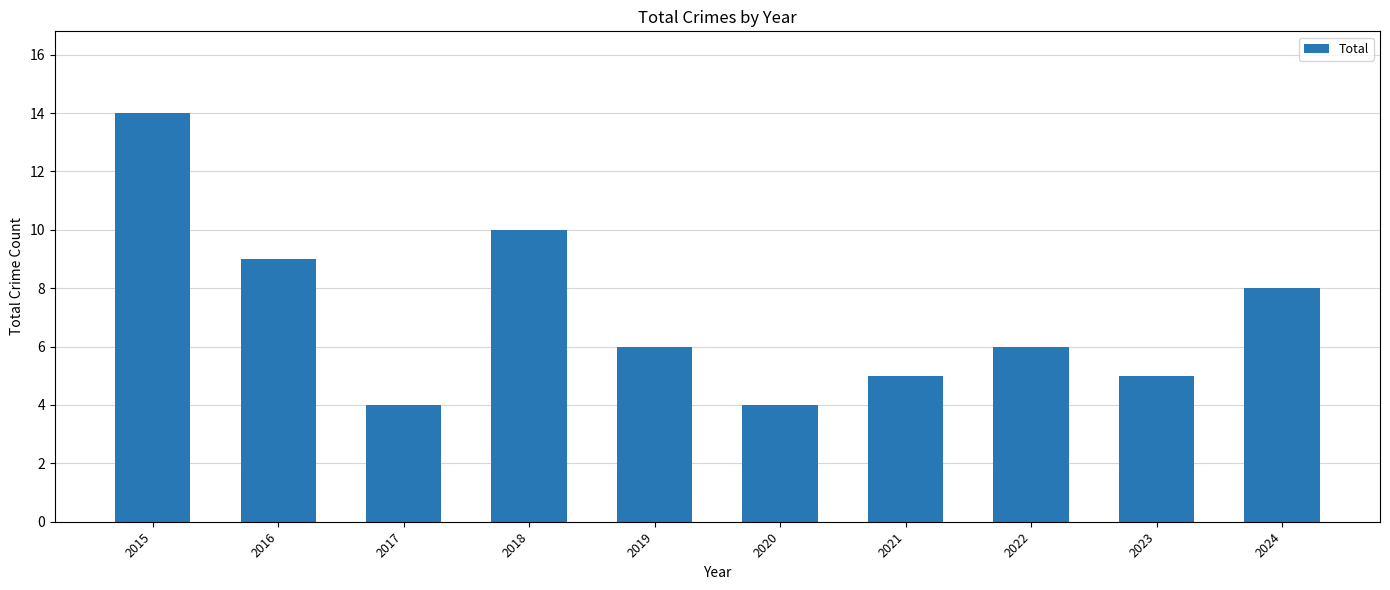

What is the sum of all values?

71